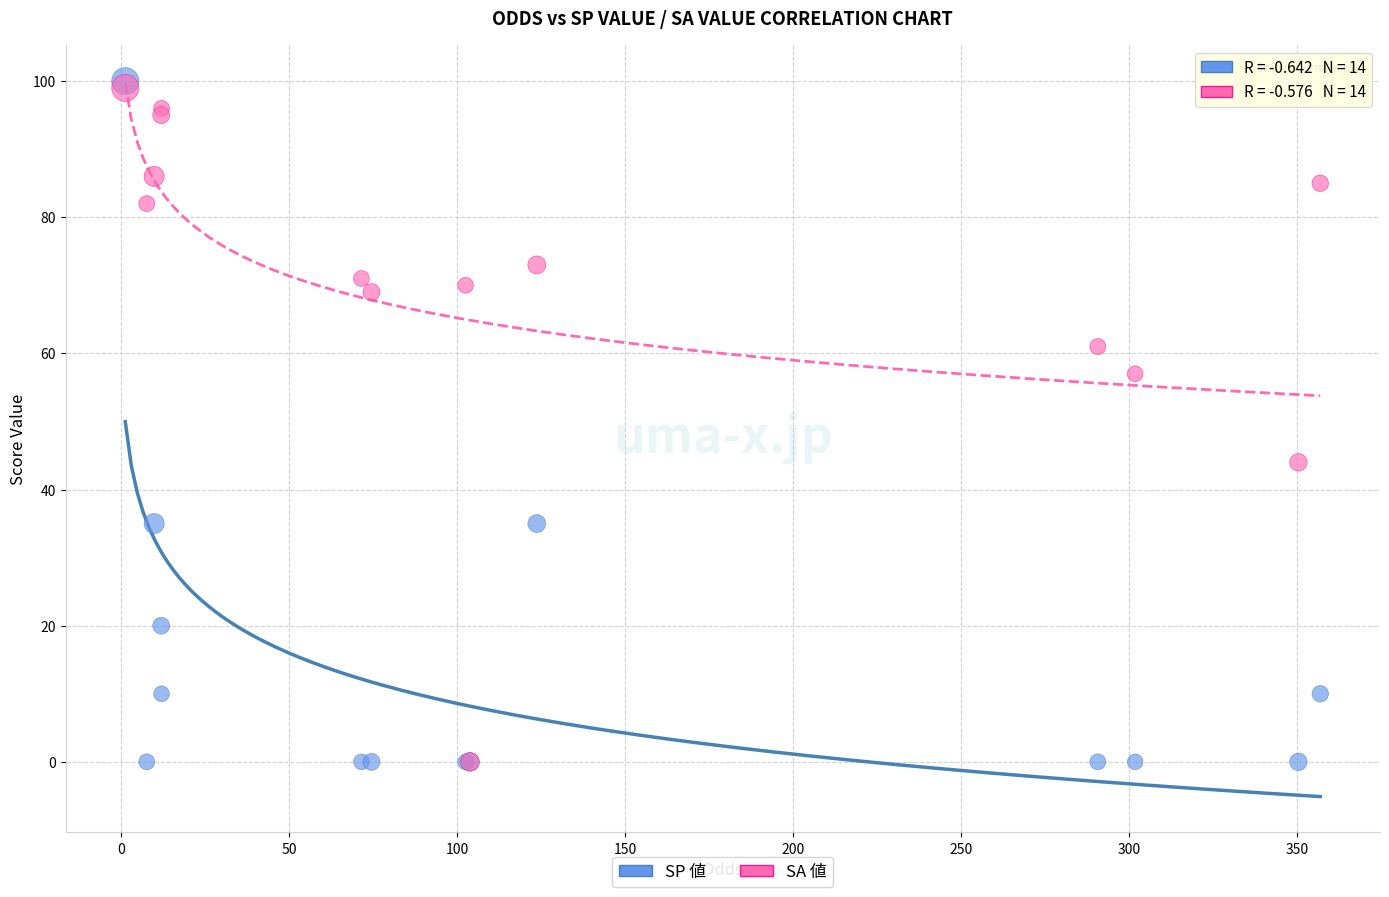

In the SA 値 series, what Y value is closest to 49?

44